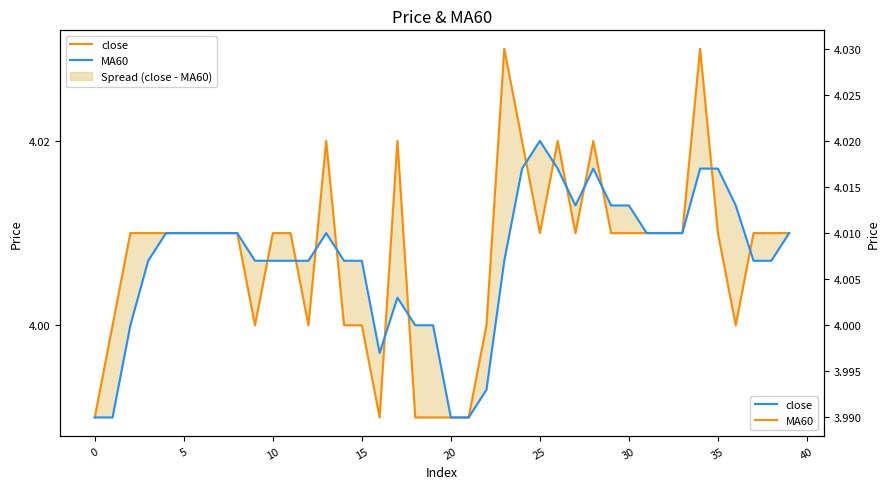

Reading right to left, extract all data points from this chart.

close: 4.0	4.0	4.0	4.0	4.0	4.0	4.0	4.0	4.0	4.0	4.0	4.0	4.0	4.0	4.0	4.0	4.0	4.0	4.0	4.0	4.0	4.0	4.0	4.0	4.0	4.0	4.0	4.0	4.0	4.0	4.0	4.0	4.0	4.0	4.0	4.0	4.0	4.0	4.0	4.0
MA60: 4.0	4.0	4.0	4.0	4.0	4.0	4.0	4.0	4.0	4.0	4.0	4.0	4.0	4.0	4.0	4.0	4.0	4.0	4.0	4.0	4.0	4.0	4.0	4.0	4.0	4.0	4.0	4.0	4.0	4.0	4.0	4.0	4.0	4.0	4.0	4.0	4.0	4.0	4.0	4.0